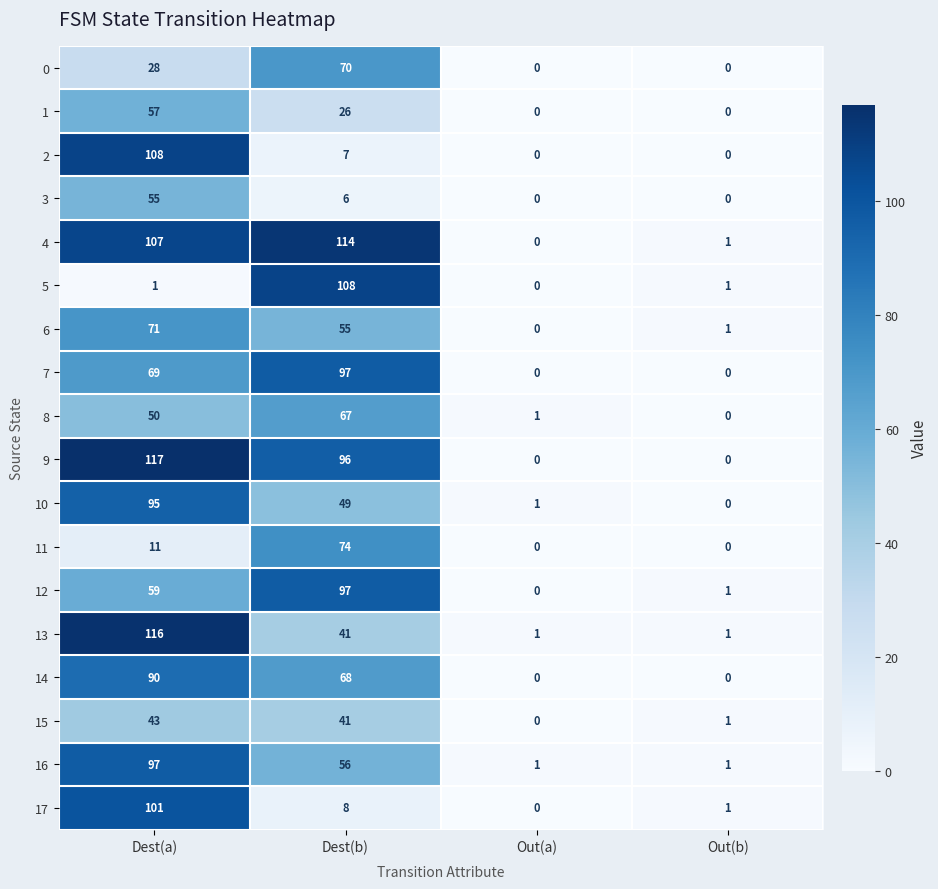

What is the total value across all series at Dest(a)?

1275